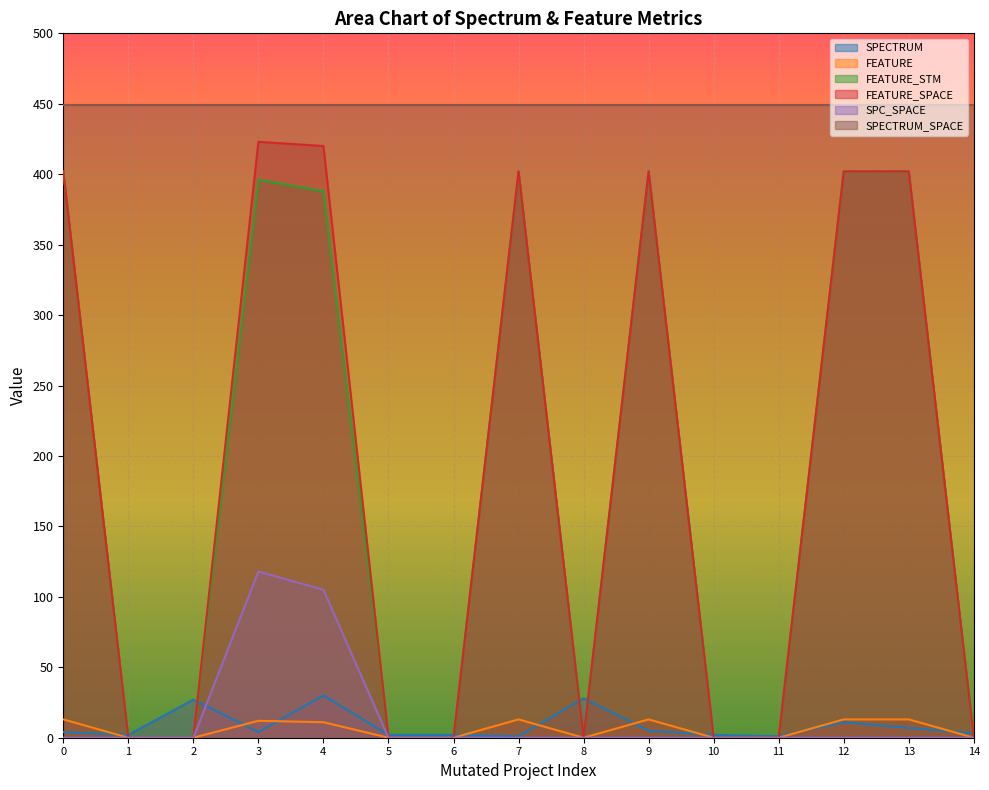

The FEATURE_SPACE series shows 208 at 11. True or false?

False